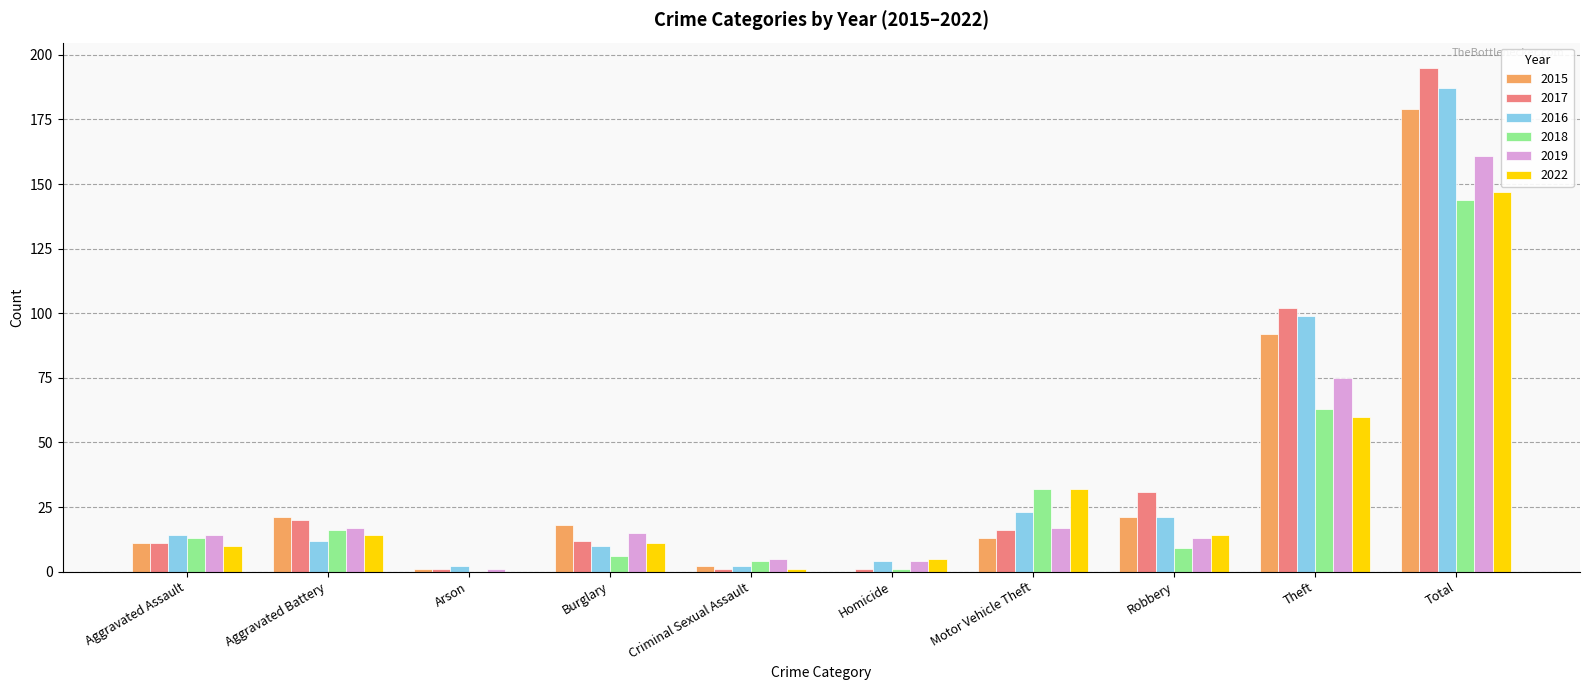

Reading left to right, list all the values displayed in this chart.

2015: Aggravated Assault=11	Aggravated Battery=21	Arson=1	Burglary=18	Criminal Sexual Assault=2	Homicide=0	Motor Vehicle Theft=13	Robbery=21	Theft=92	Total=179
2017: Aggravated Assault=11	Aggravated Battery=20	Arson=1	Burglary=12	Criminal Sexual Assault=1	Homicide=1	Motor Vehicle Theft=16	Robbery=31	Theft=102	Total=195
2016: Aggravated Assault=14	Aggravated Battery=12	Arson=2	Burglary=10	Criminal Sexual Assault=2	Homicide=4	Motor Vehicle Theft=23	Robbery=21	Theft=99	Total=187
2018: Aggravated Assault=13	Aggravated Battery=16	Arson=0	Burglary=6	Criminal Sexual Assault=4	Homicide=1	Motor Vehicle Theft=32	Robbery=9	Theft=63	Total=144
2019: Aggravated Assault=14	Aggravated Battery=17	Arson=1	Burglary=15	Criminal Sexual Assault=5	Homicide=4	Motor Vehicle Theft=17	Robbery=13	Theft=75	Total=161
2022: Aggravated Assault=10	Aggravated Battery=14	Arson=0	Burglary=11	Criminal Sexual Assault=1	Homicide=5	Motor Vehicle Theft=32	Robbery=14	Theft=60	Total=147